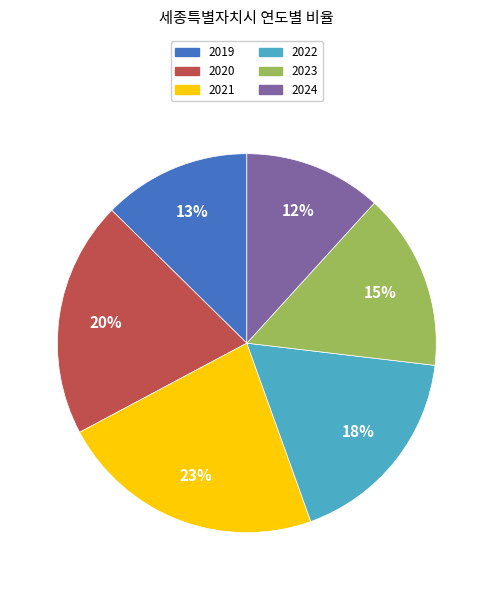

Is it true that 2023 is 15% of the pie?

True